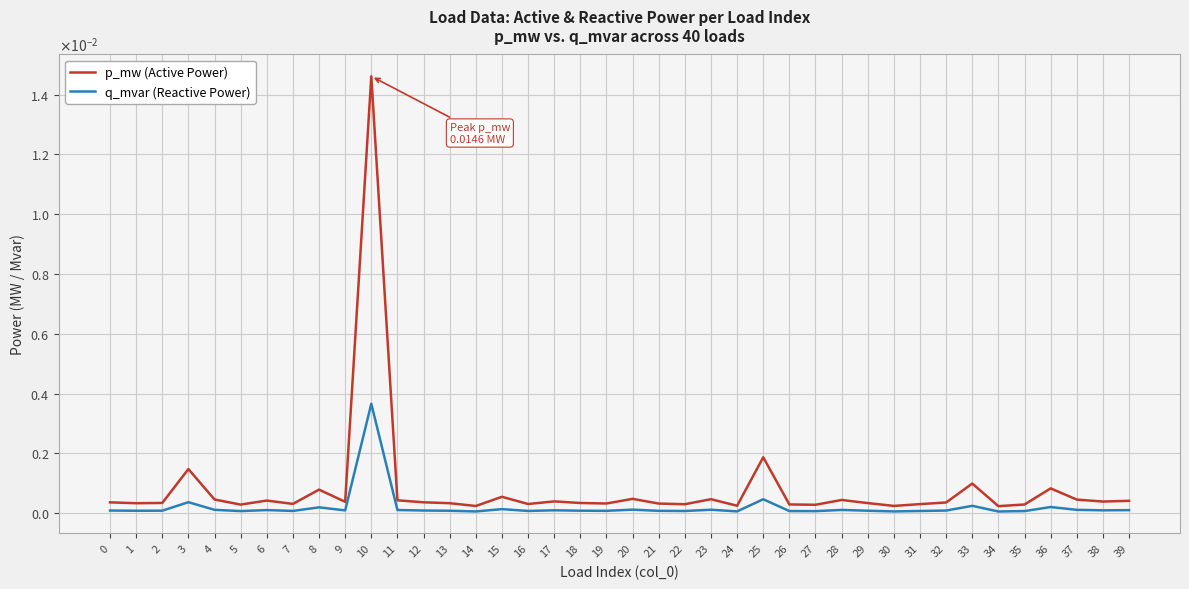

Does the chart have visible grid lines?

Yes